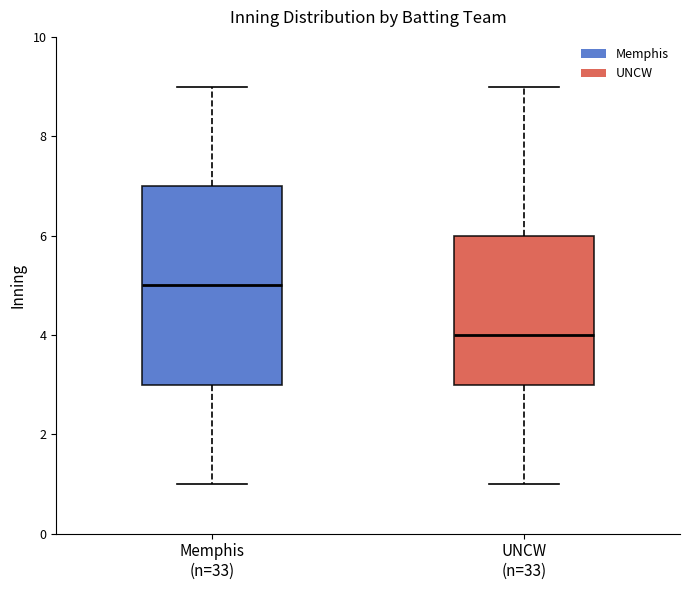

Where does the upper whisker of the box for UNCW (n=33) end on the y-axis? The values are not printed on the chart, so give them approximately, as read against the axis.

9